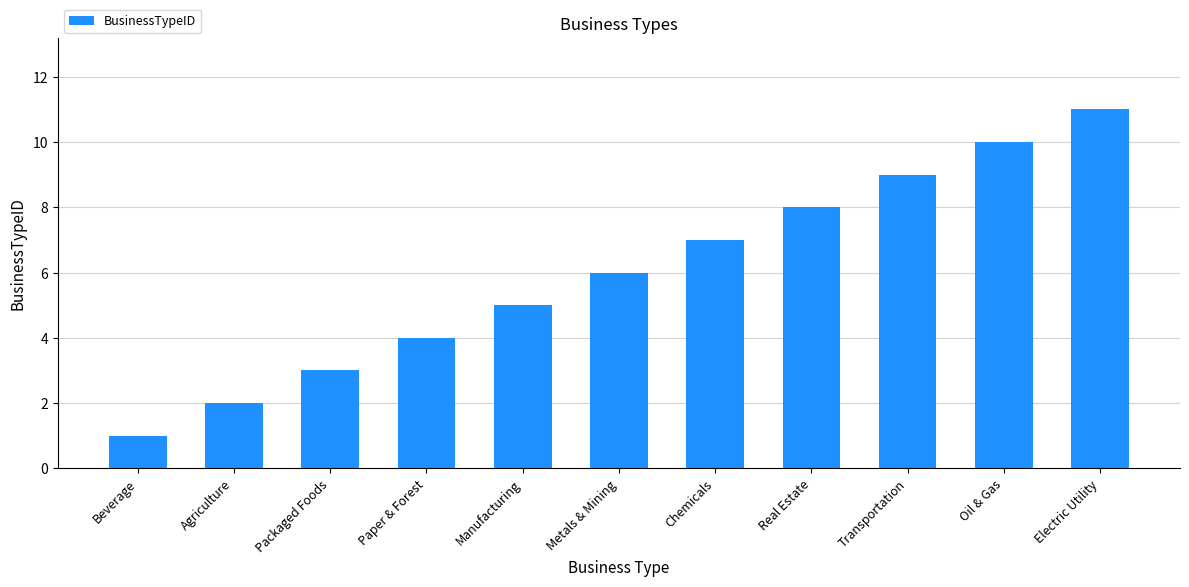

How many categories are shown in the chart?

11